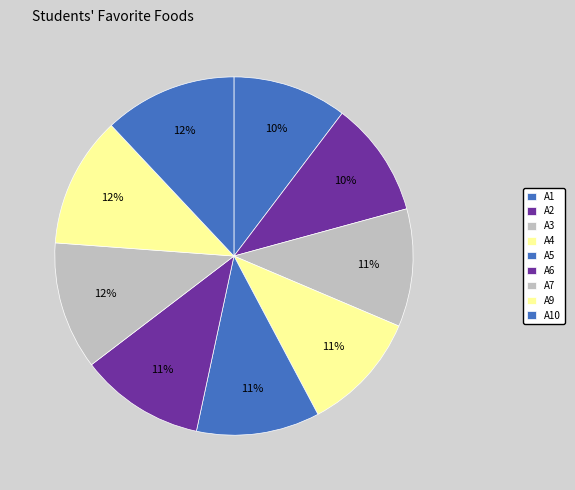

What percentage is the A4 slice, to the nearest percent?

11%